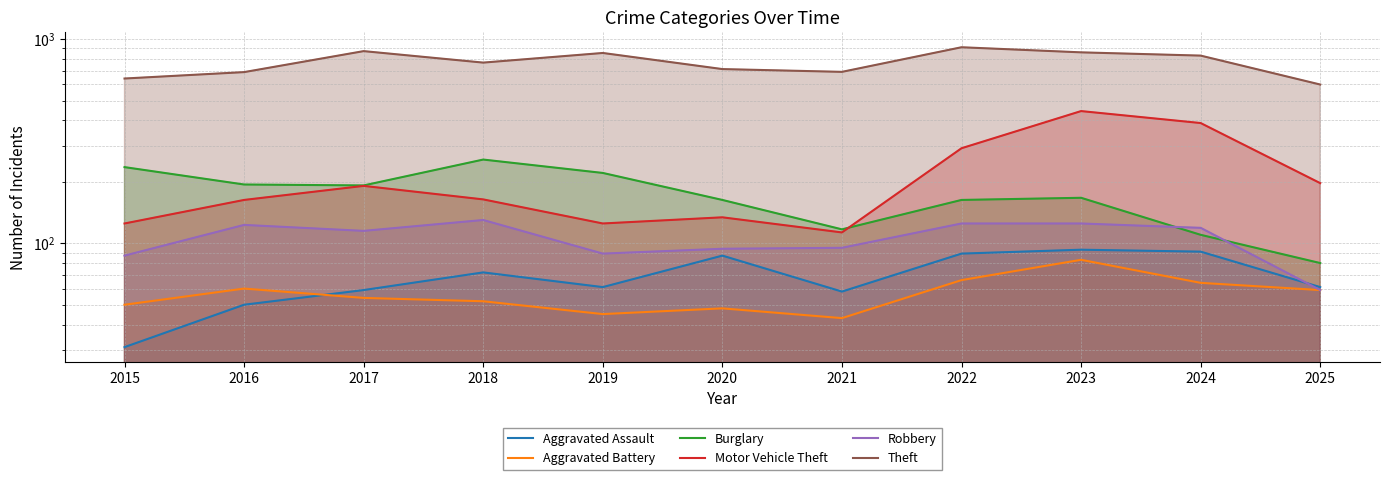

Reading right to left, transcribe all the data shown in this chart.

Aggravated Assault: 61	91	93	89	58	87	61	72	59	50	31
Aggravated Battery: 59	64	83	66	43	48	45	52	54	60	50
Burglary: 80	110	167	163	117	163	221	257	192	194	236
Motor Vehicle Theft: 197	388	444	292	113	134	125	164	191	163	125
Robbery: 59	119	125	125	95	94	89	130	115	123	87
Theft: 599	830	861	912	691	713	855	767	873	689	641